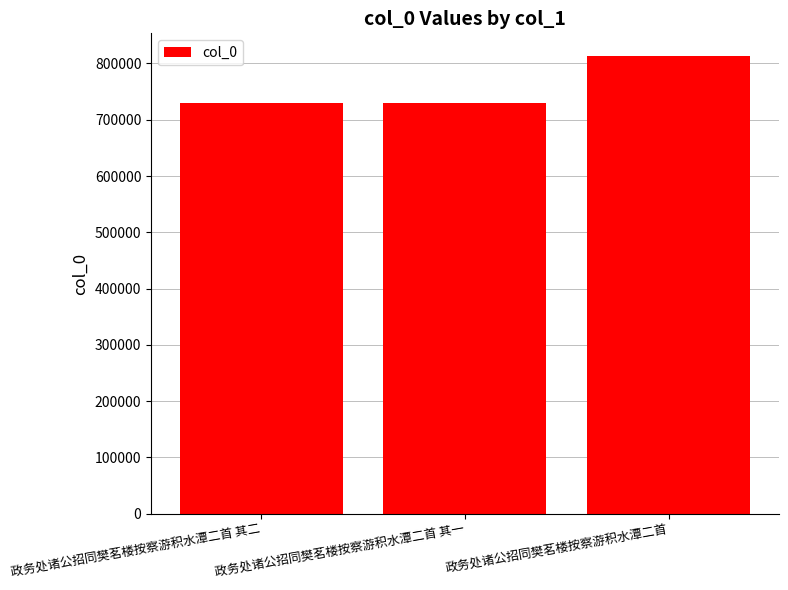

What is the difference between the maximum and minimum values?

82534